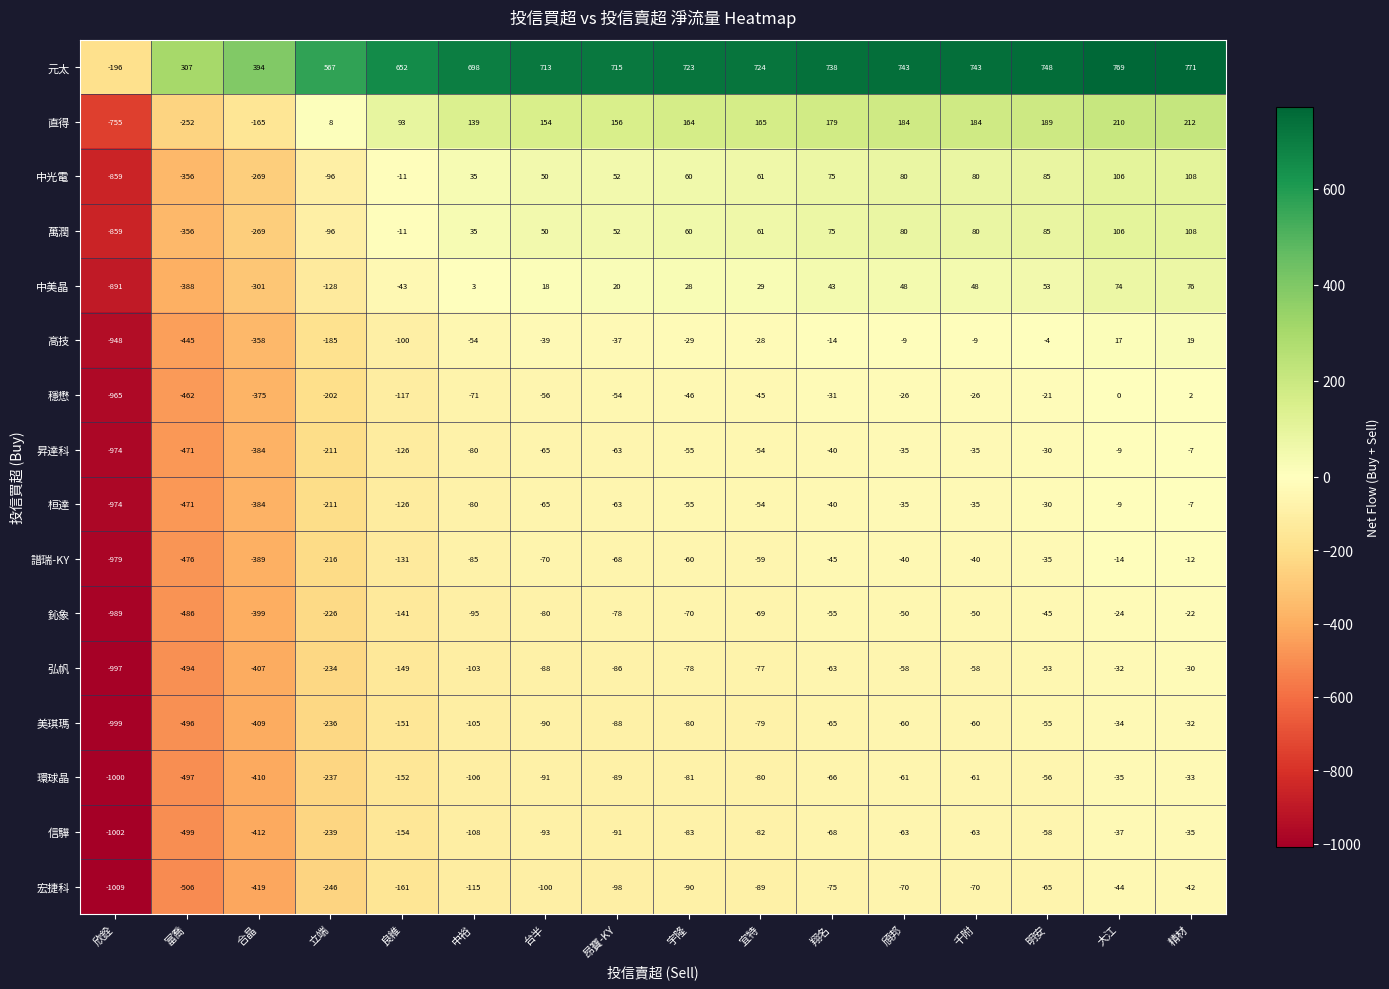

Where is 弘帆 nearest to the value -513?

富喬